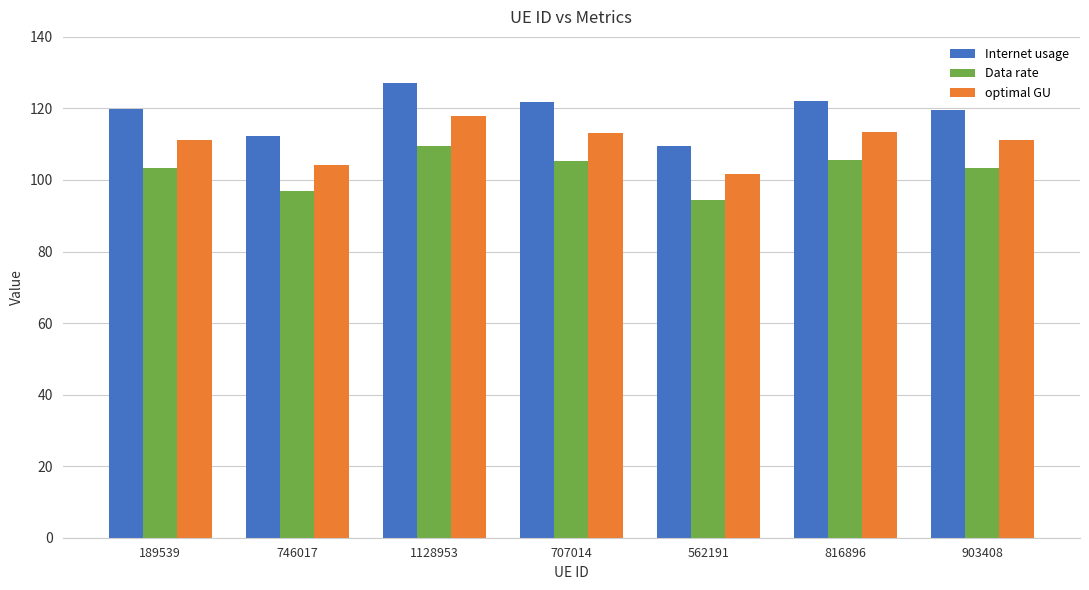

Read the Data rate value at 1128953.

109.6